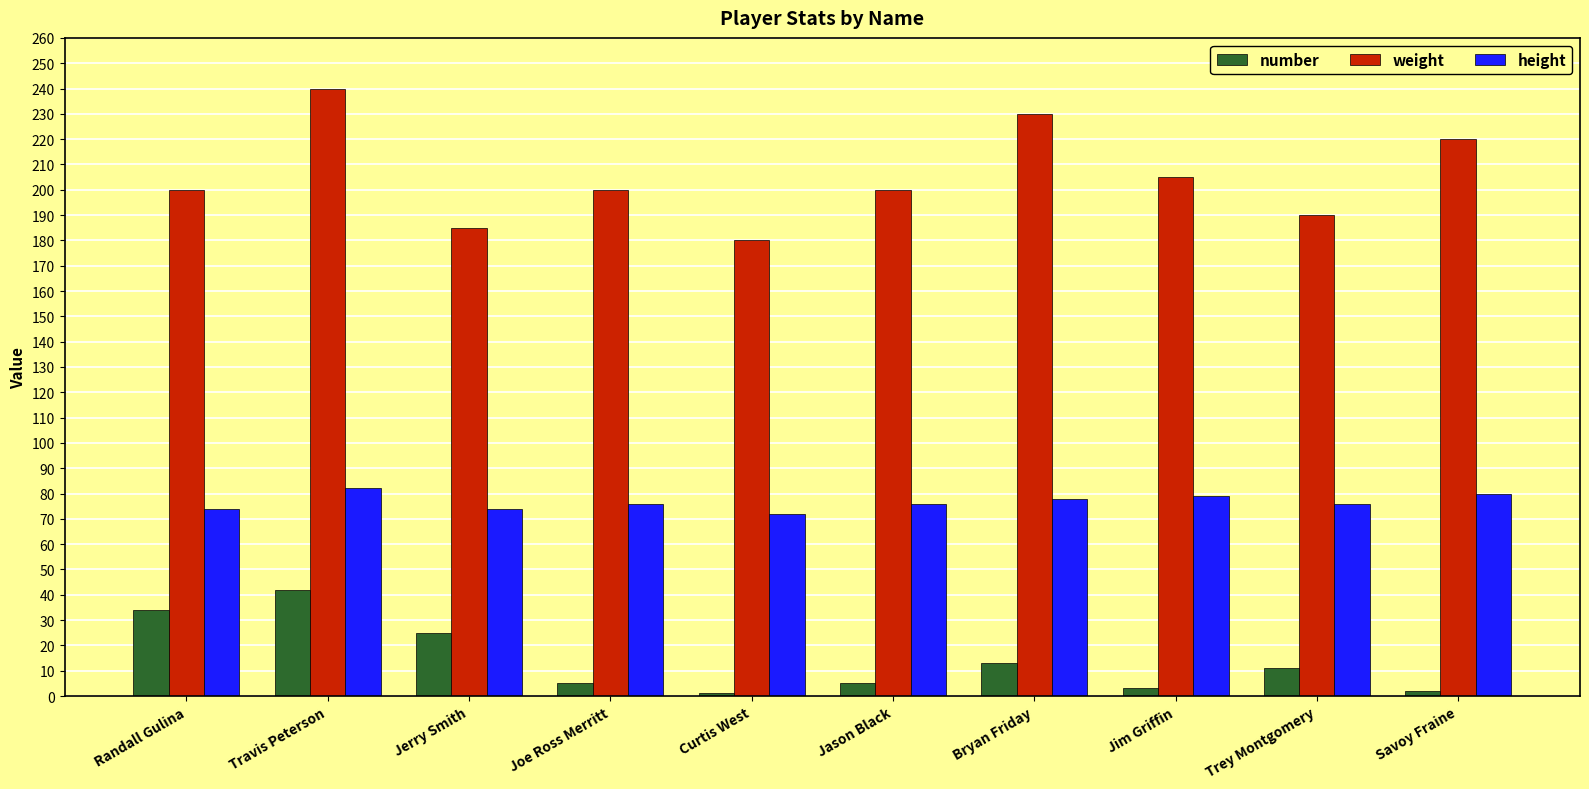

How many bars are there in total?

30